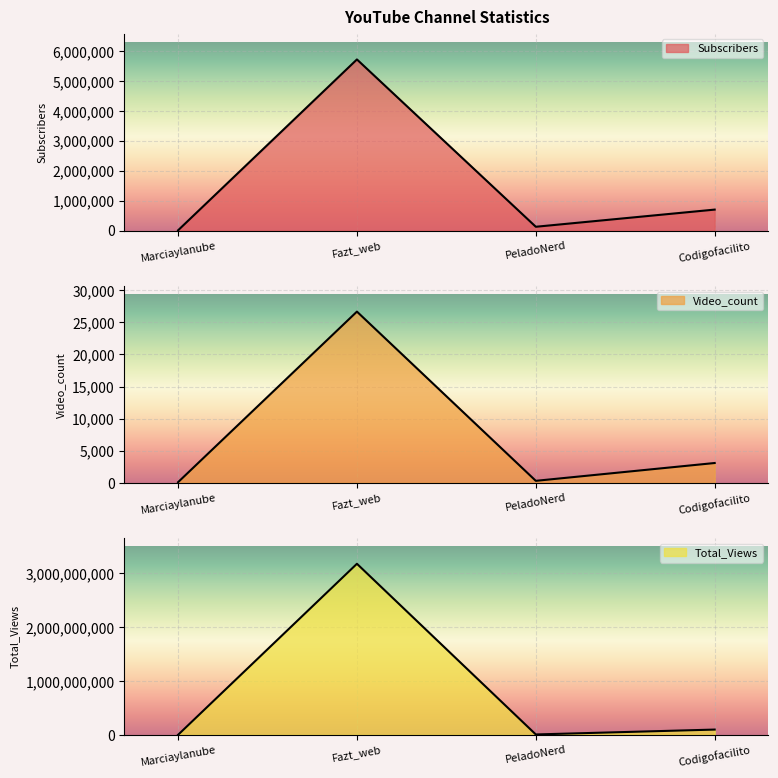

What is the maximum value for Video_count?

26684